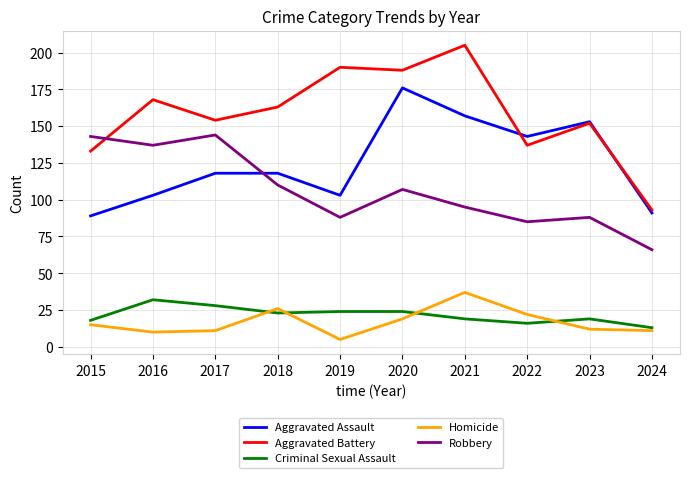

List the series in order of their peak value, lowest first.

Criminal Sexual Assault, Homicide, Robbery, Aggravated Assault, Aggravated Battery